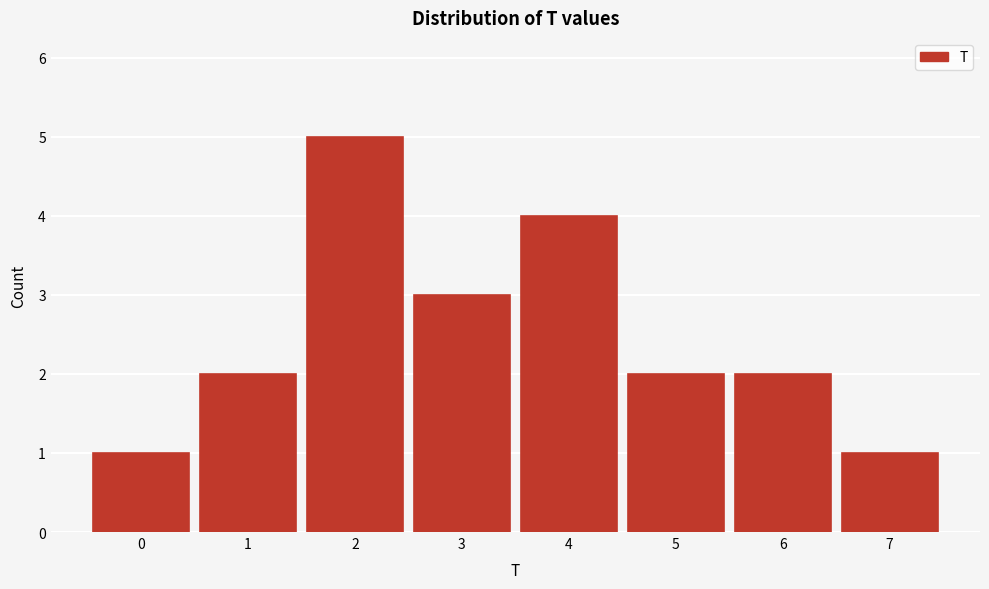

Over which range of the x-axis is the bar tallest?

1.5 to 2.5